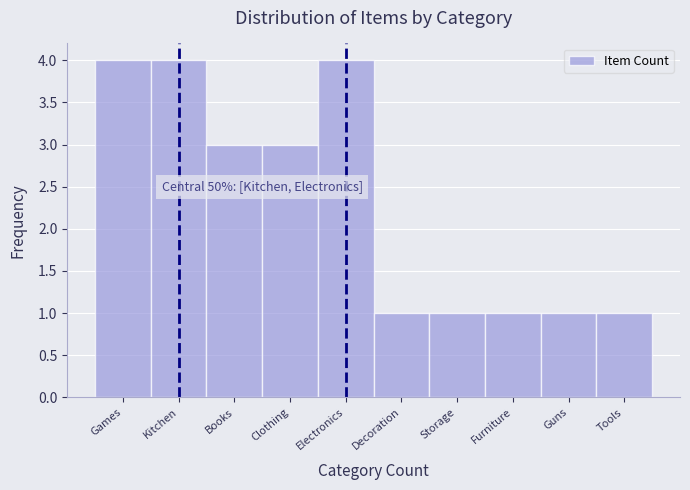

Reading left to right, list all the values displayed in this chart.

4	4	3	3	4	1	1	1	1	1